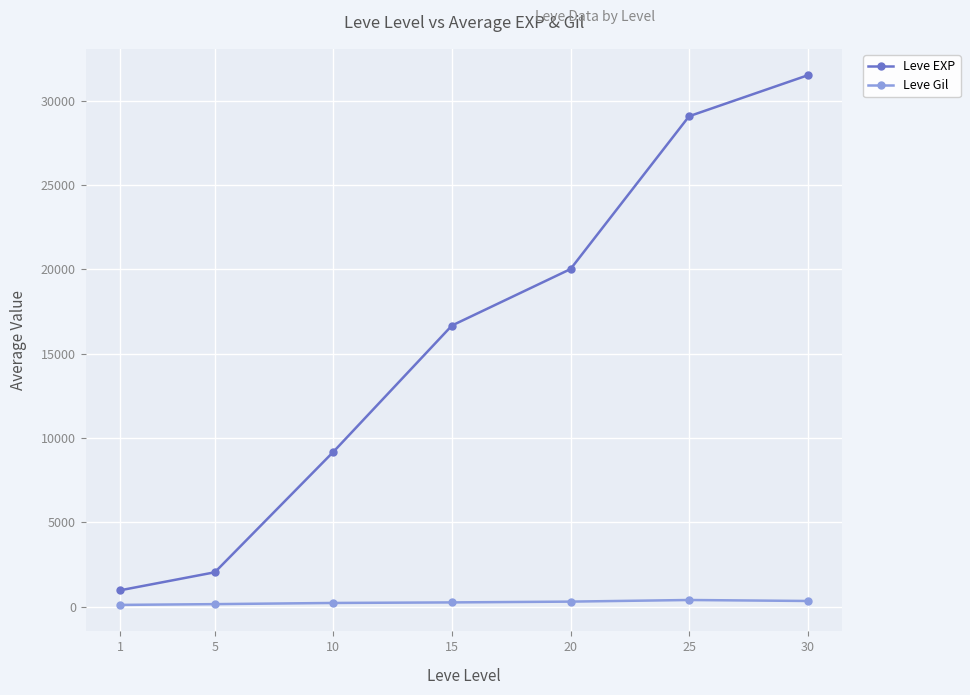

At how many categories does at least one series exceed 20952?

2